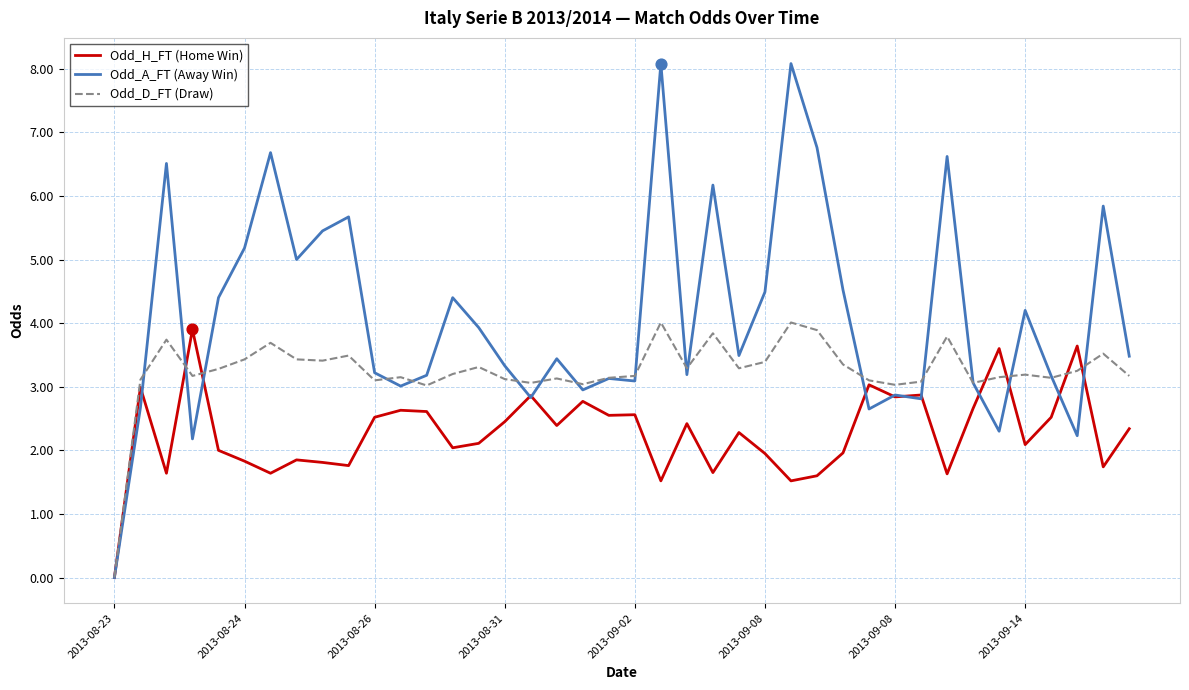

Which series has the largest total across all categories?

Odd_A_FT (Away Win)